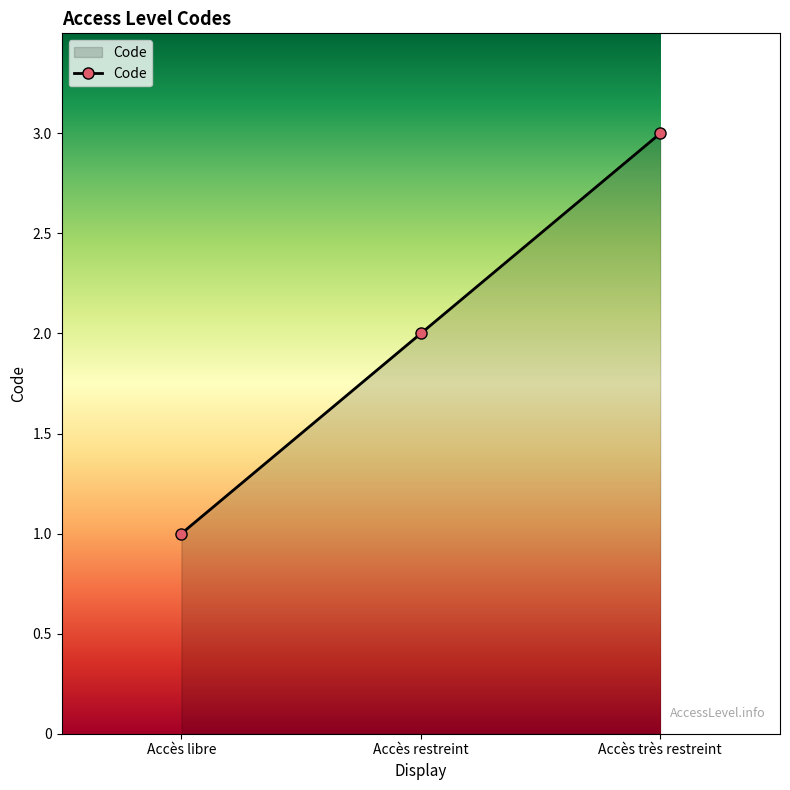

At which label is the value closest to 2?

Accès restreint